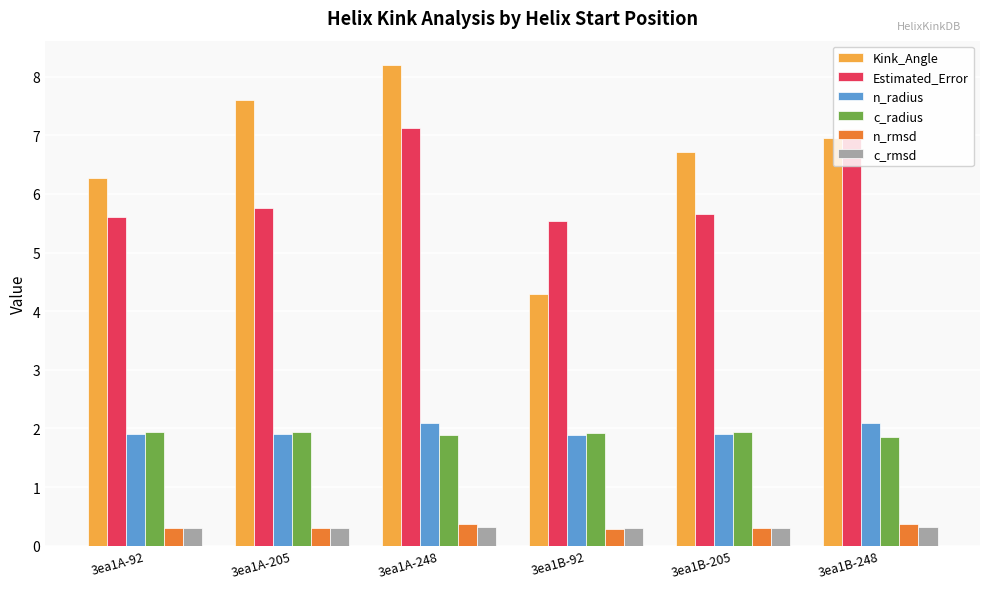

What is the value of the c_rmsd bar at the 4th from the left?

0.3